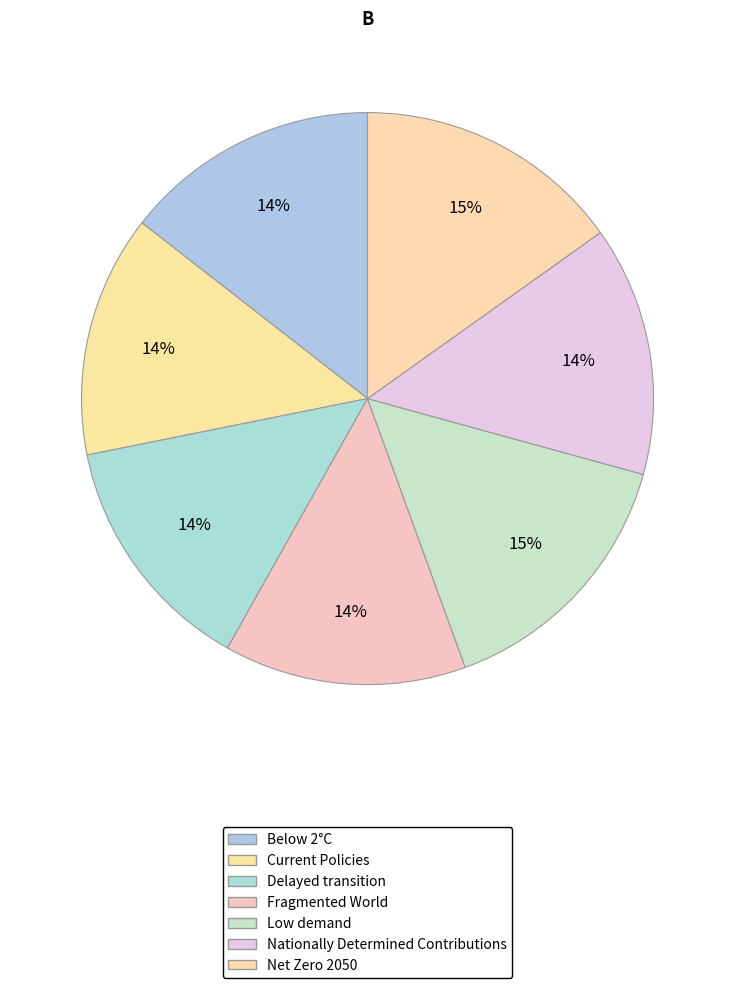

How many segments does this pie chart have?

7